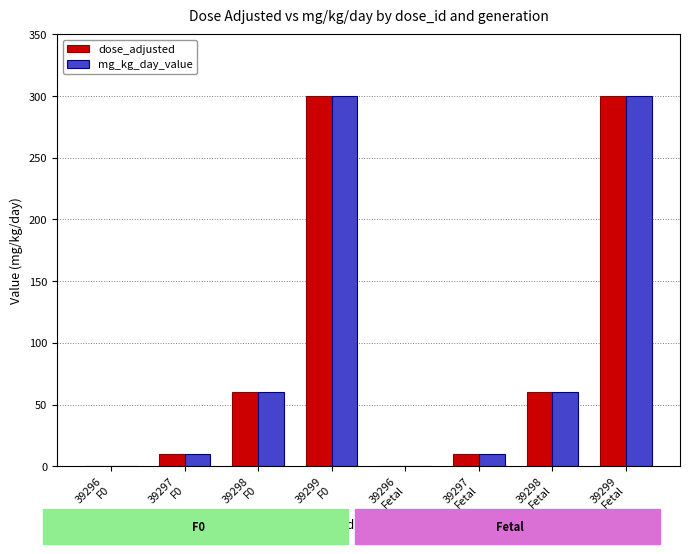

What is the maximum value shown in the chart?

300